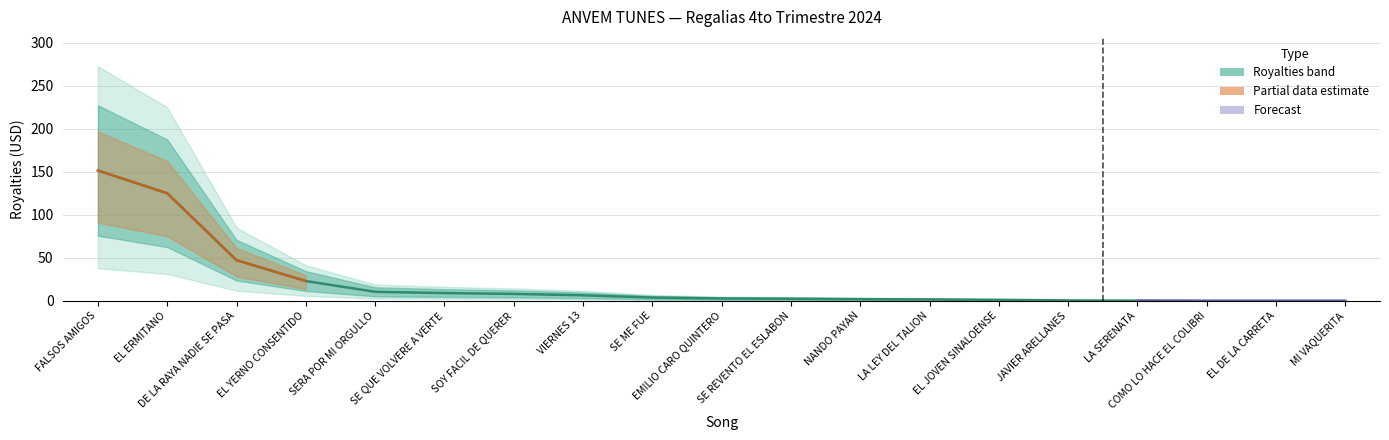

How many data points are above 2?

12